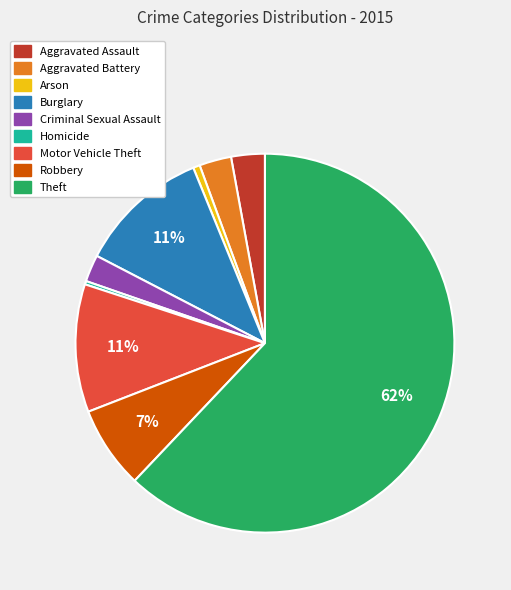

What percentage is the Motor Vehicle Theft slice, to the nearest percent?

11%